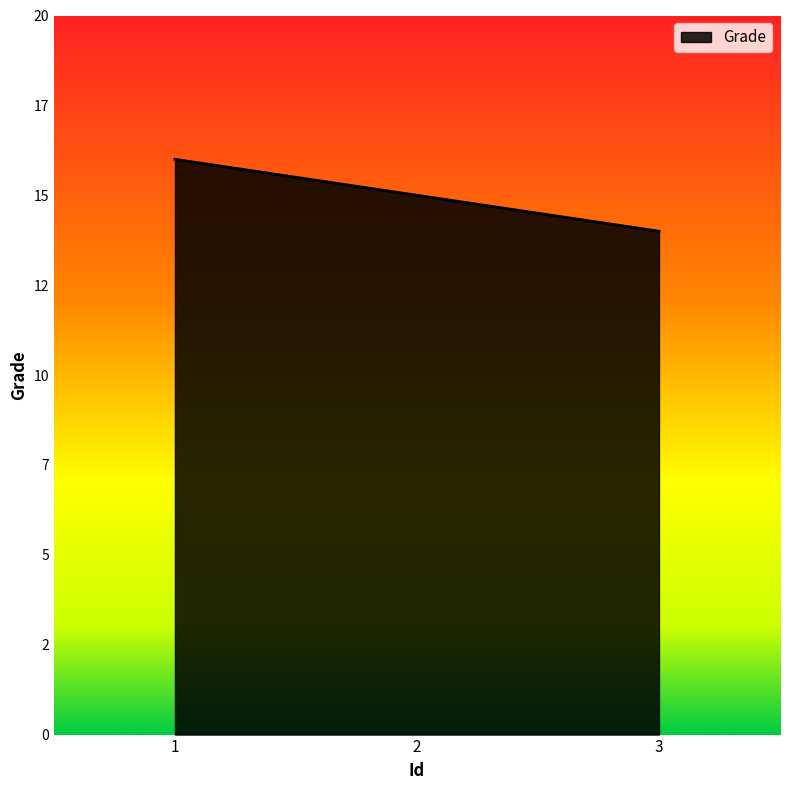

The value at 2 is 15. True or false?

True